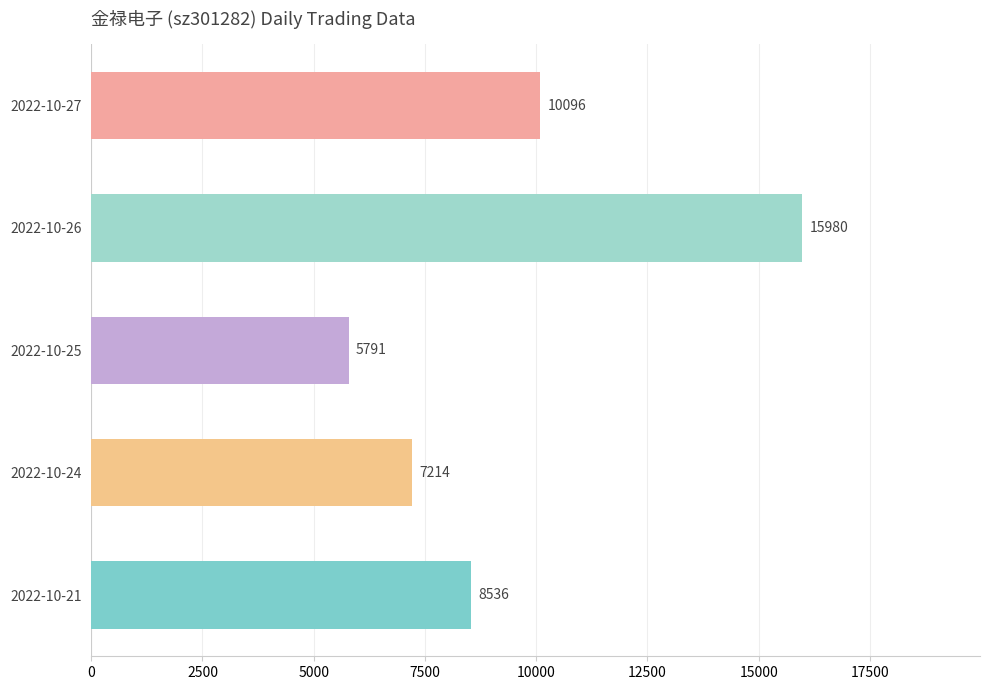

Are the bars grouped side by side (vs. stacked)?

No